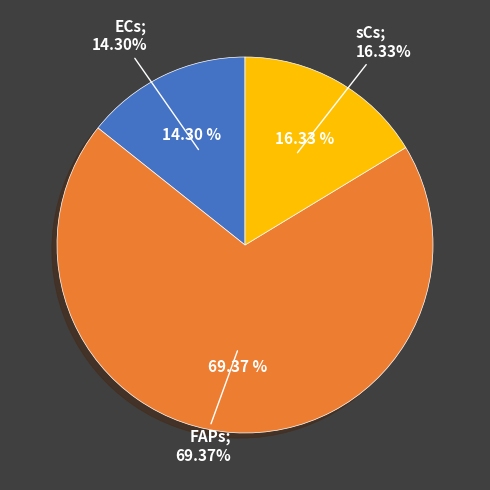

To the nearest percent, what is the difference between the largest and smallest slice percentages?

55%